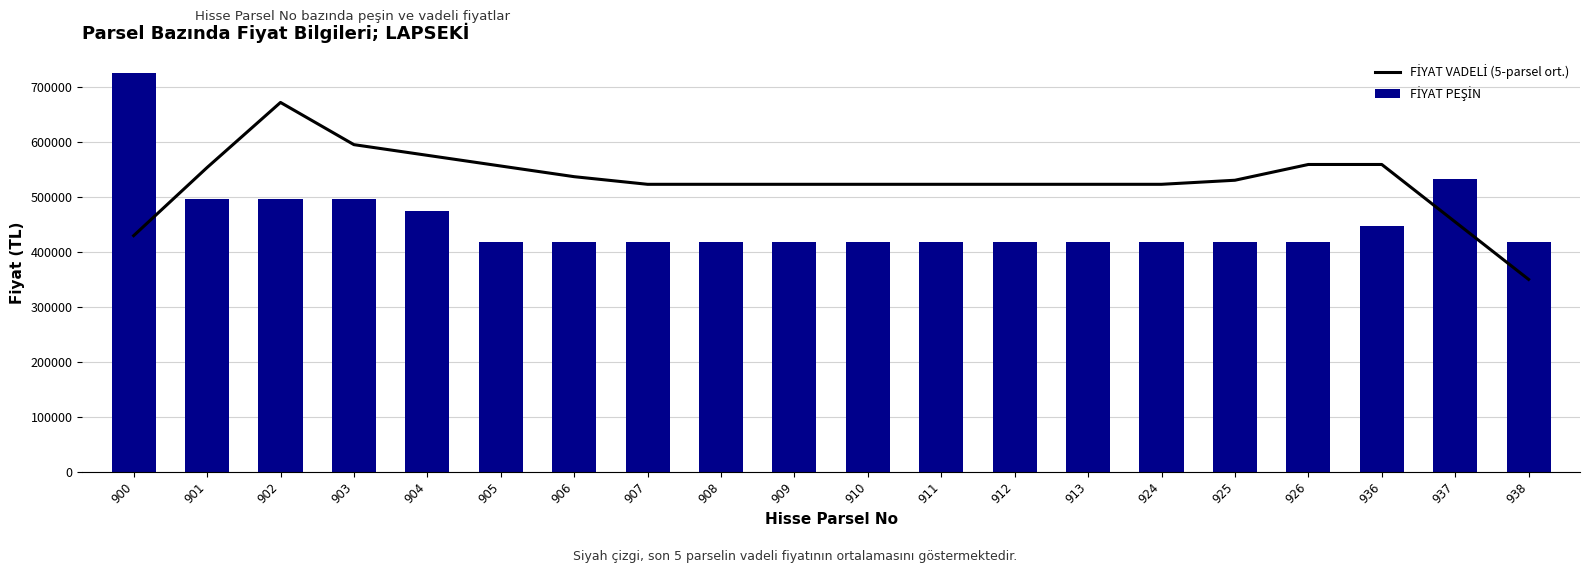

What is the difference between the highest and lowest values at 906?

118641